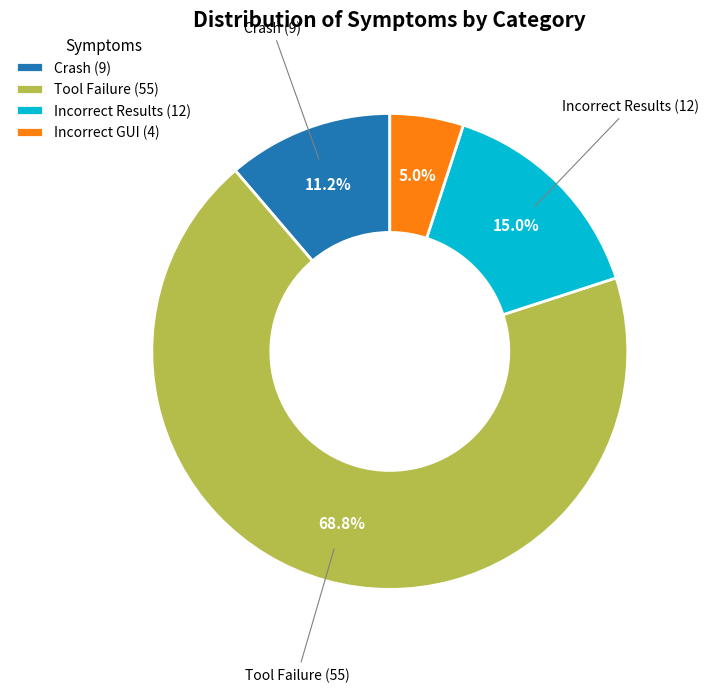

What is the ratio of the value at Tool Failure (55) to the value at Crash (9)?

6.1